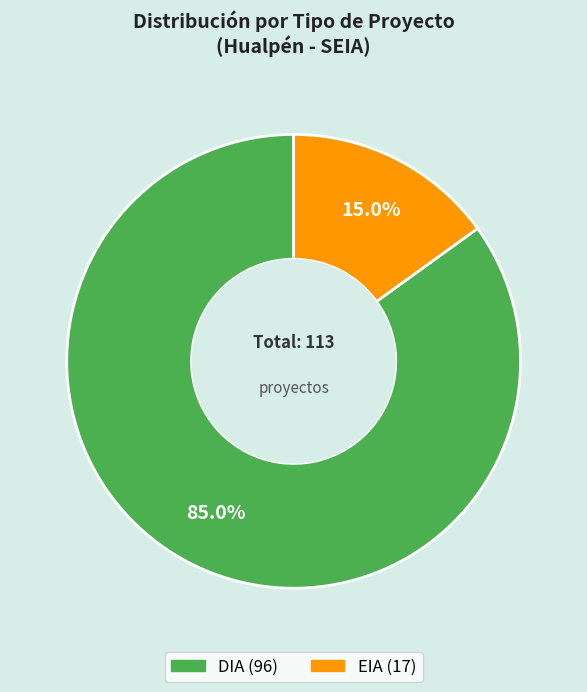

Which has a higher value, EIA or DIA?

DIA